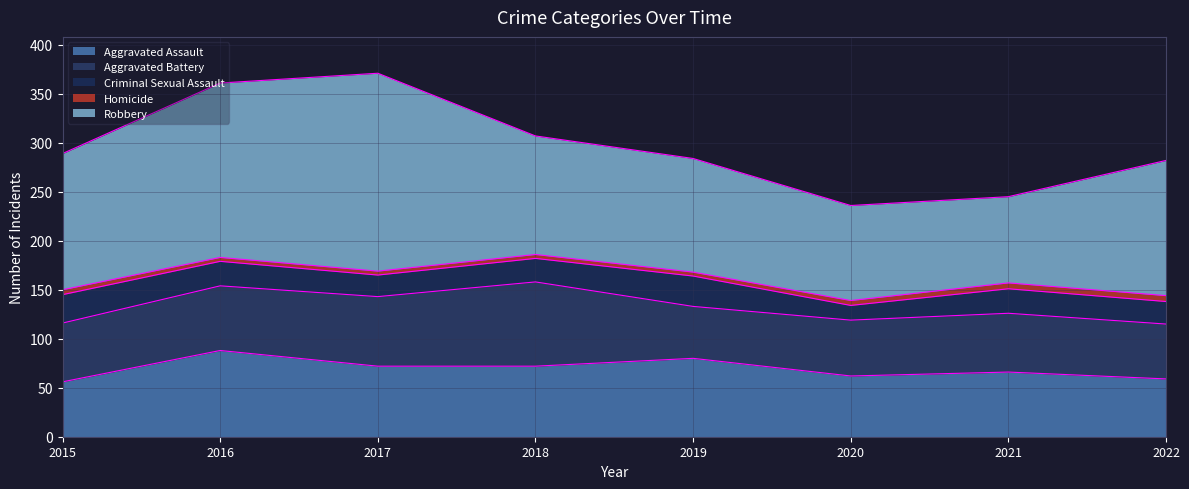

Reading right to left, extract all data points from this chart.

Aggravated Assault: 2022=59	2021=66	2020=62	2019=80	2018=72	2017=72	2016=88	2015=56
Aggravated Battery: 2022=56	2021=60	2020=57	2019=53	2018=86	2017=71	2016=66	2015=60
Criminal Sexual Assault: 2022=23	2021=25	2020=15	2019=31	2018=24	2017=22	2016=25	2015=29
Homicide: 2022=6	2021=6	2020=5	2019=4	2018=4	2017=4	2016=4	2015=5
Robbery: 2022=138	2021=88	2020=97	2019=116	2018=121	2017=202	2016=178	2015=139